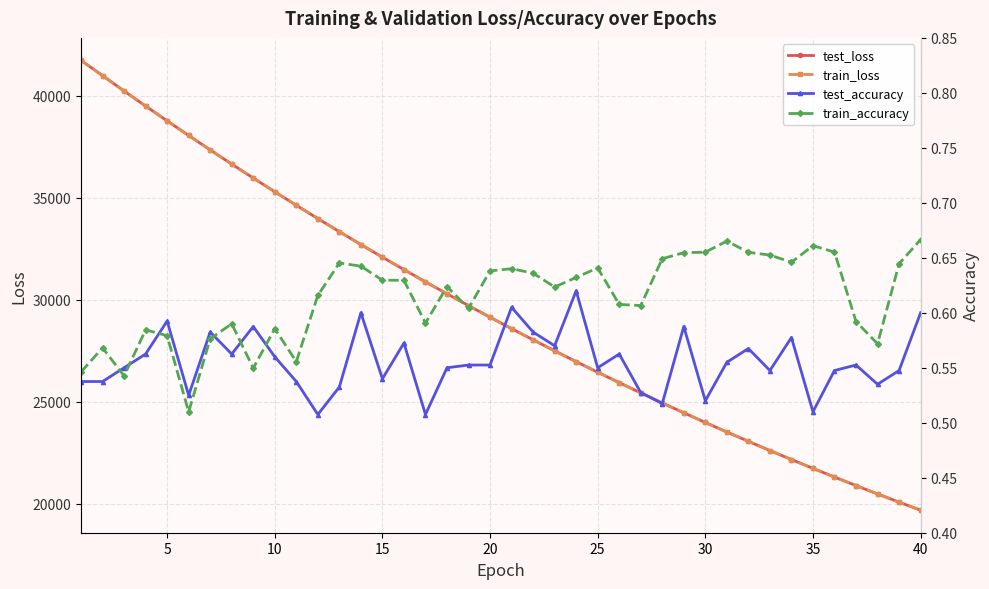

What is the lowest value of the test_loss series?

19690.5